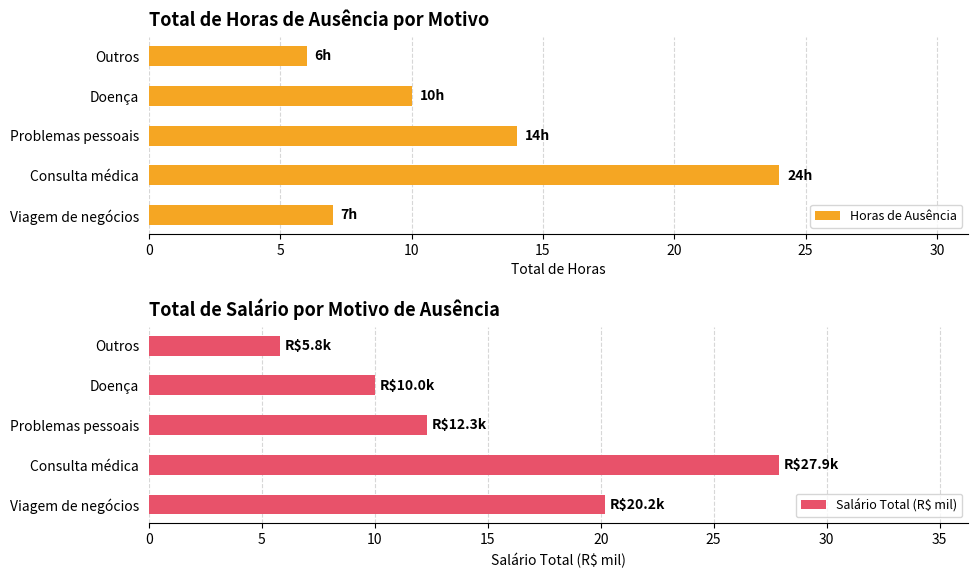

What is the average value of the Horas de Ausência series?

12